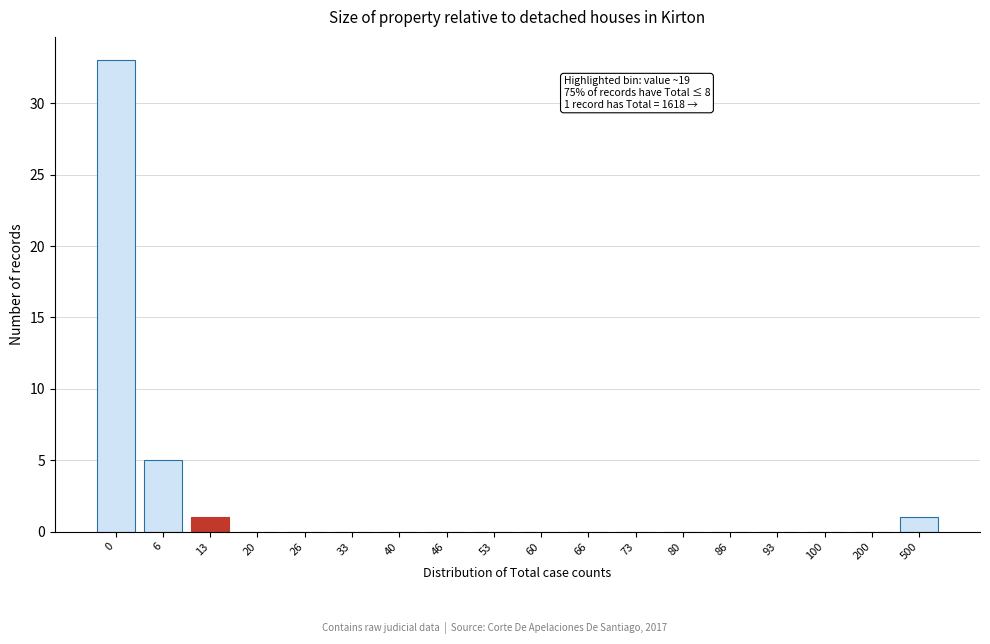

Reading left to right, what are all the values shown in this chart?

0=33	6=5	13=1	20=0	26=0	33=0	40=0	46=0	53=0	60=0	66=0	73=0	80=0	86=0	93=0	100=0	200=0	500=1